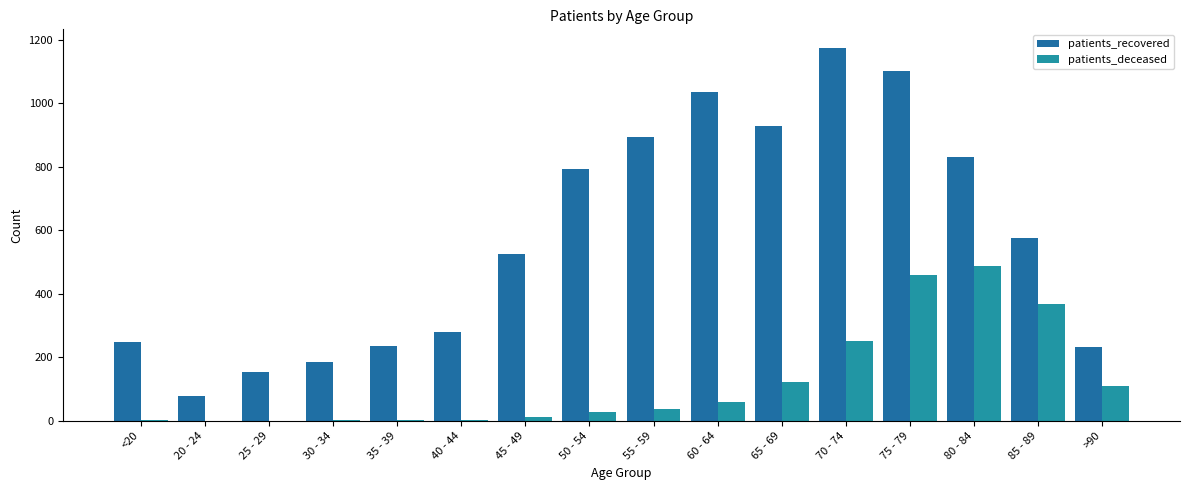

At which category is the sum across all series the highest?

75 - 79